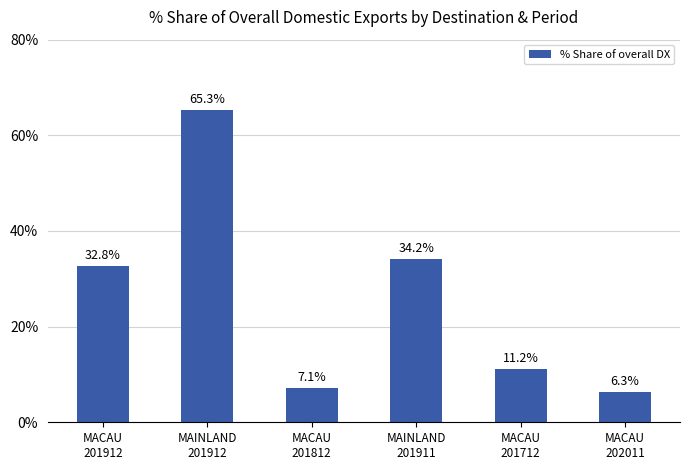

What is the sum of the values at MAINLAND
201911 and MACAU
202011?

40.5